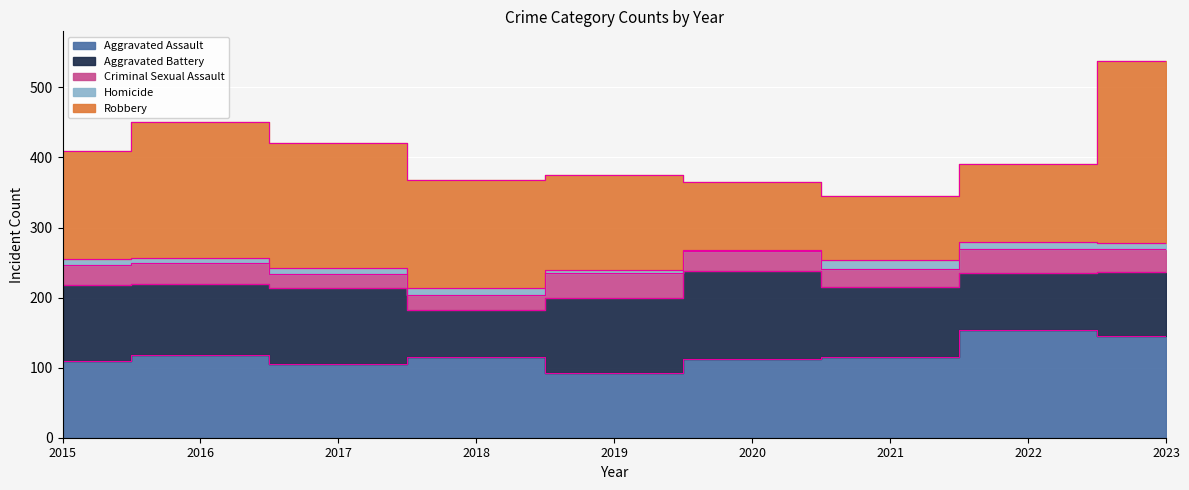

At how many categories does at least one series exceed 253?

1